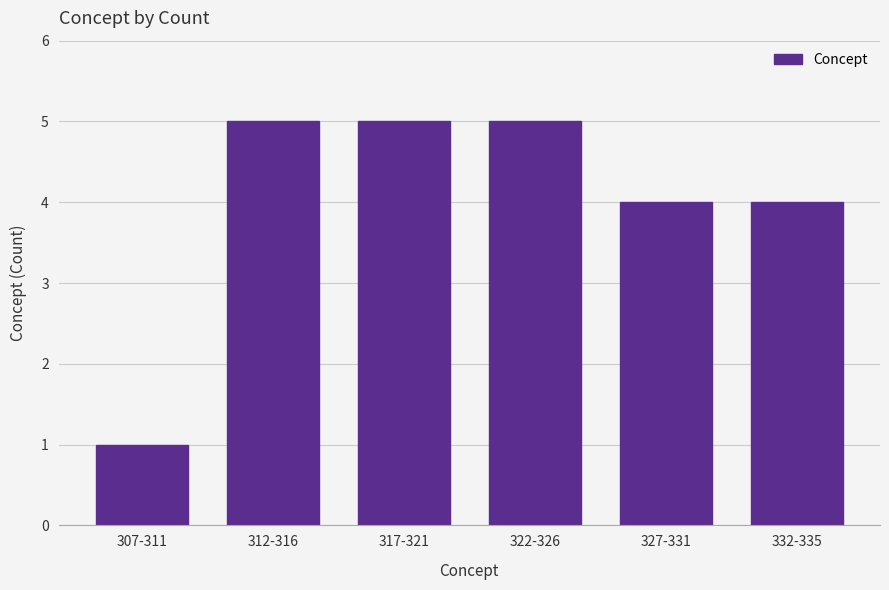

Reading left to right, list all the values displayed in this chart.

307-311=1	312-316=5	317-321=5	322-326=5	327-331=4	332-335=4